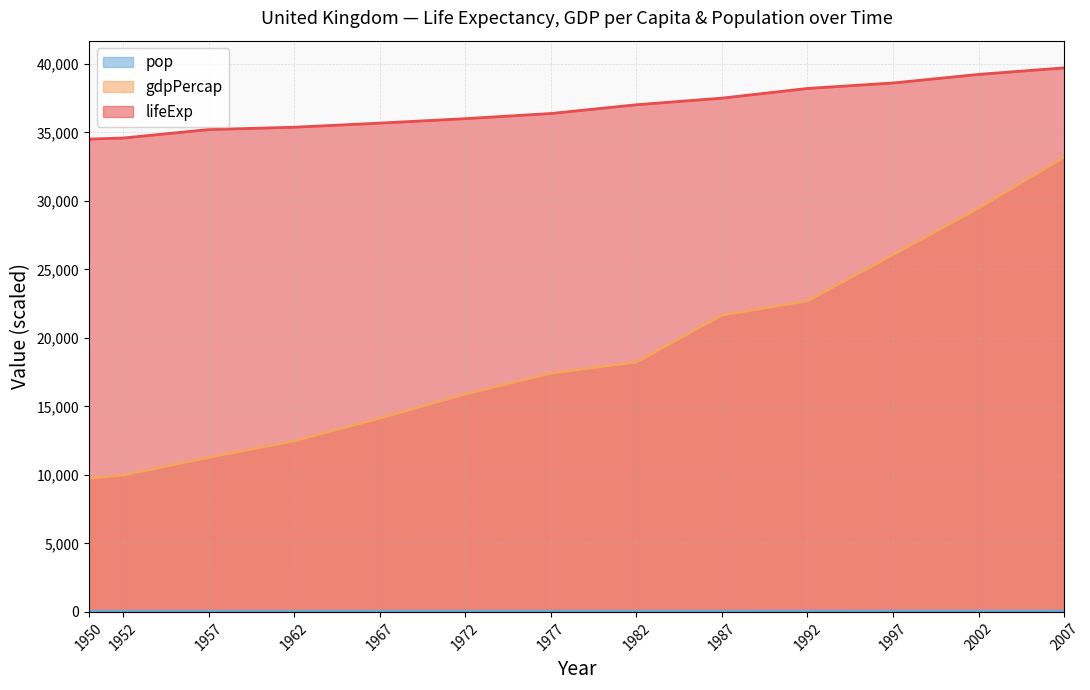

Which has a higher value, 2007 or 1972?

2007